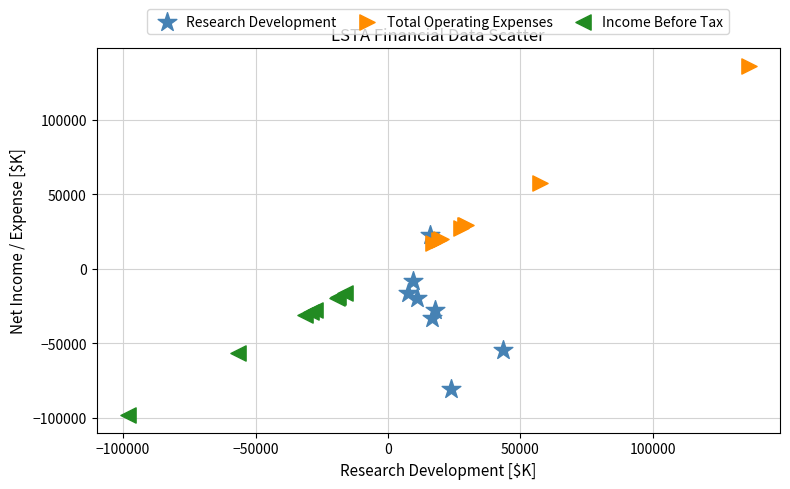

Which series contains the highest Y value?

Total Operating Expenses